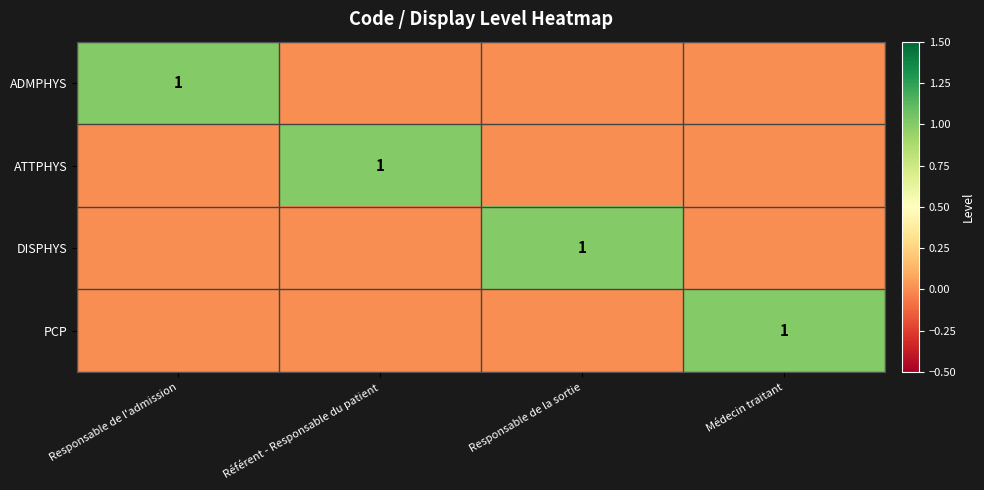

What is the difference between the ADMPHYS values at Référent - Responsable du patient and Responsable de l'admission?

1